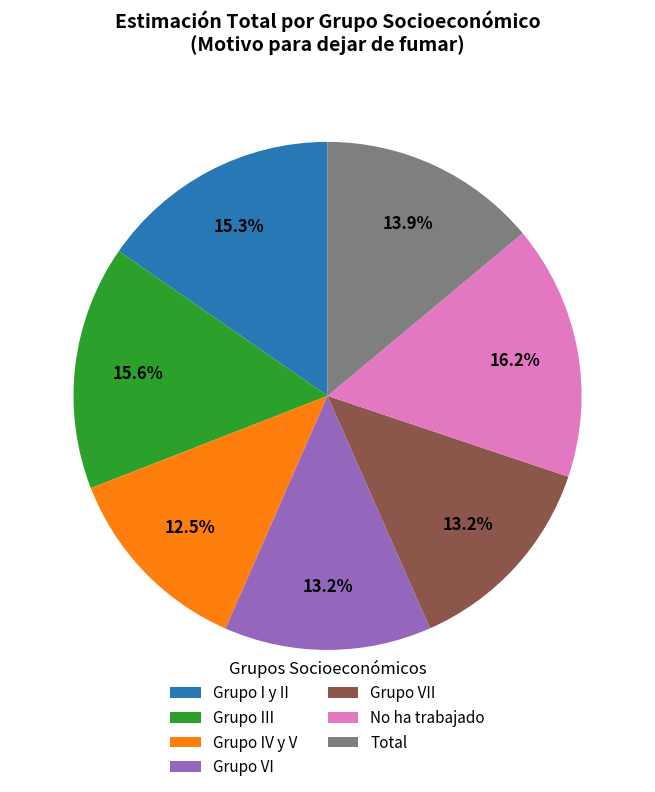

Which has a higher value, Grupo III or Grupo IV y V?

Grupo III